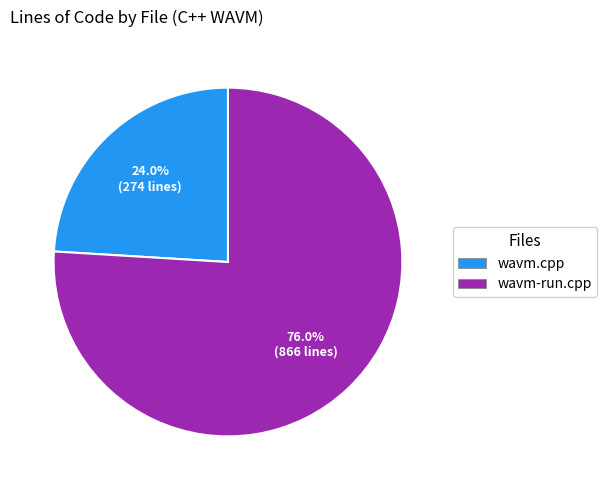

Which has a higher value, wavm-run.cpp or wavm.cpp?

wavm-run.cpp